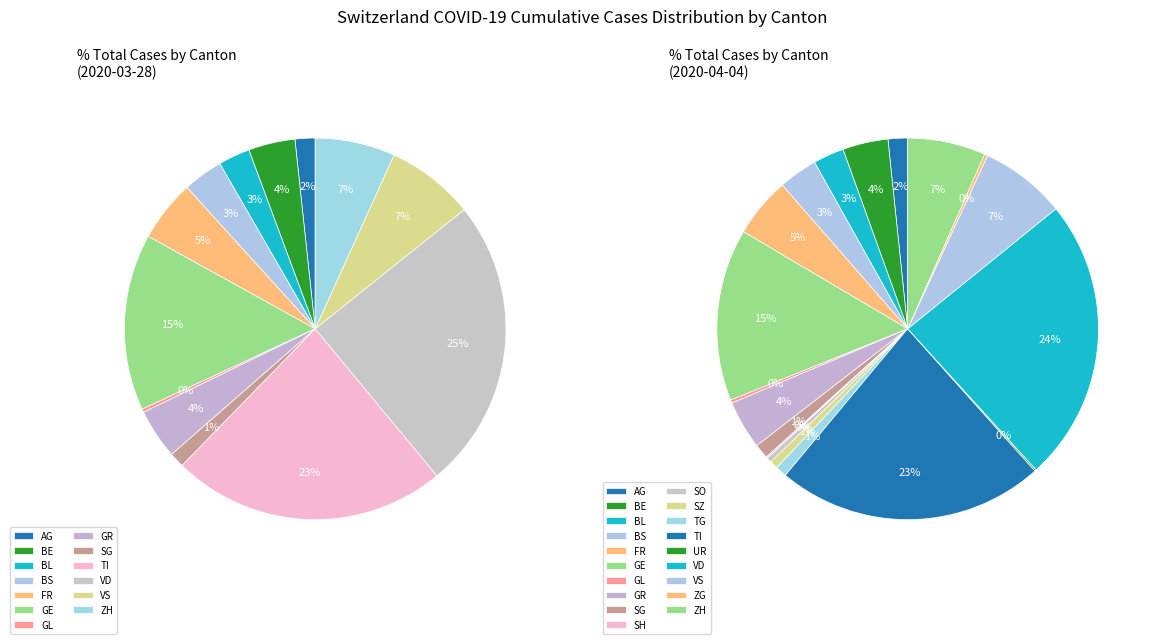

Is 2020-03-28 the majority of the pie?

No